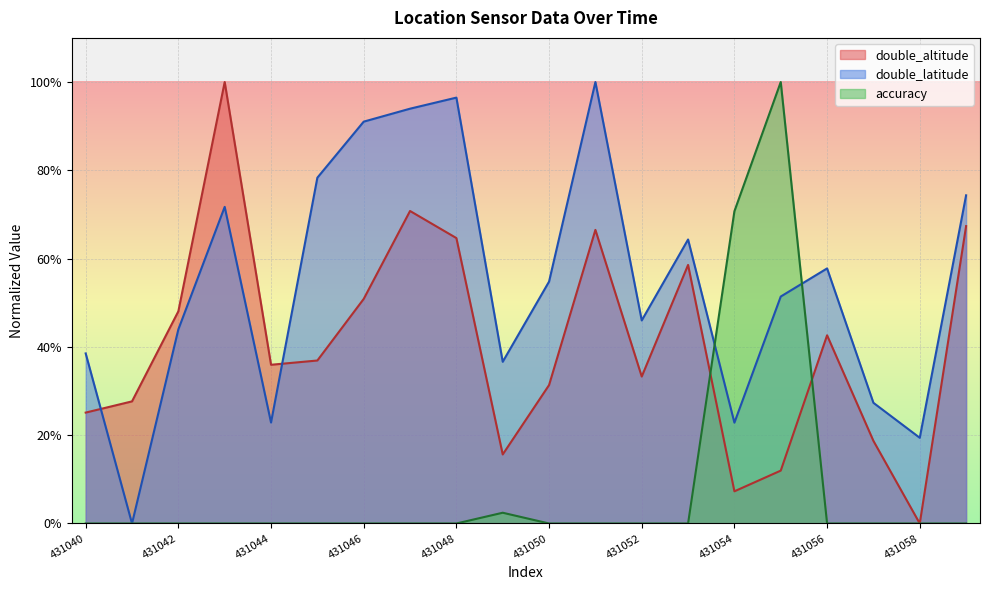

Which label corresponds to the smallest value in the chart?

431058